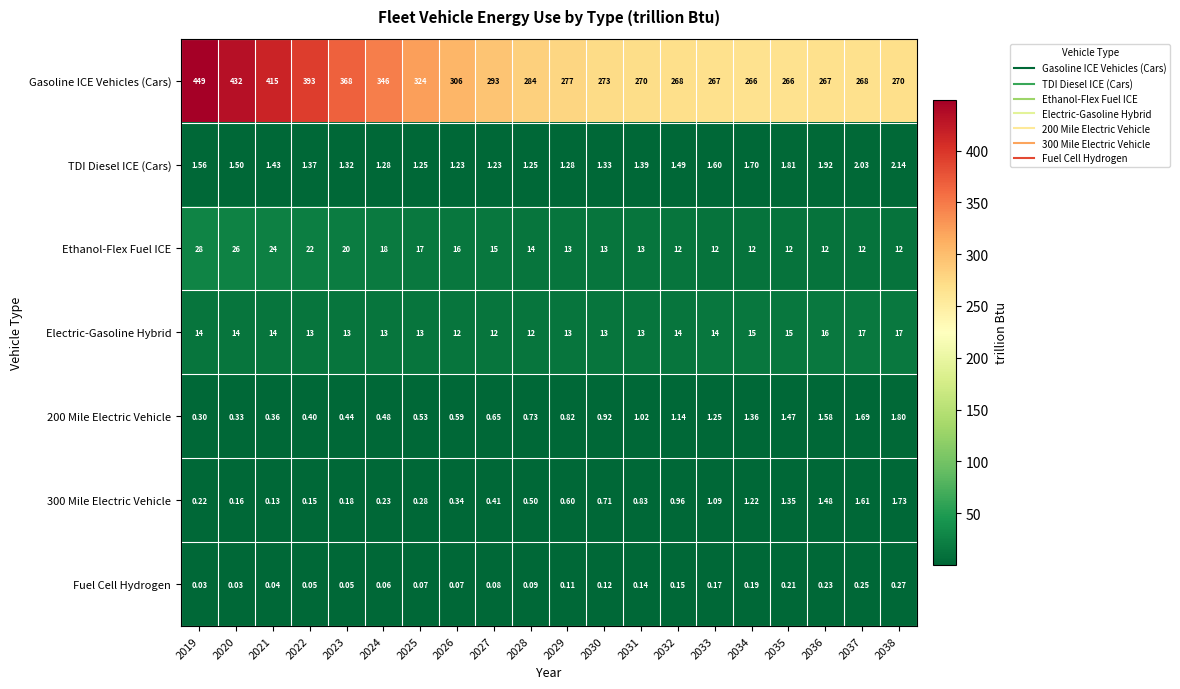

Is the value of Electric-Gasoline Hybrid at 2021 greater than the value of Ethanol-Flex Fuel ICE at 2022?

No